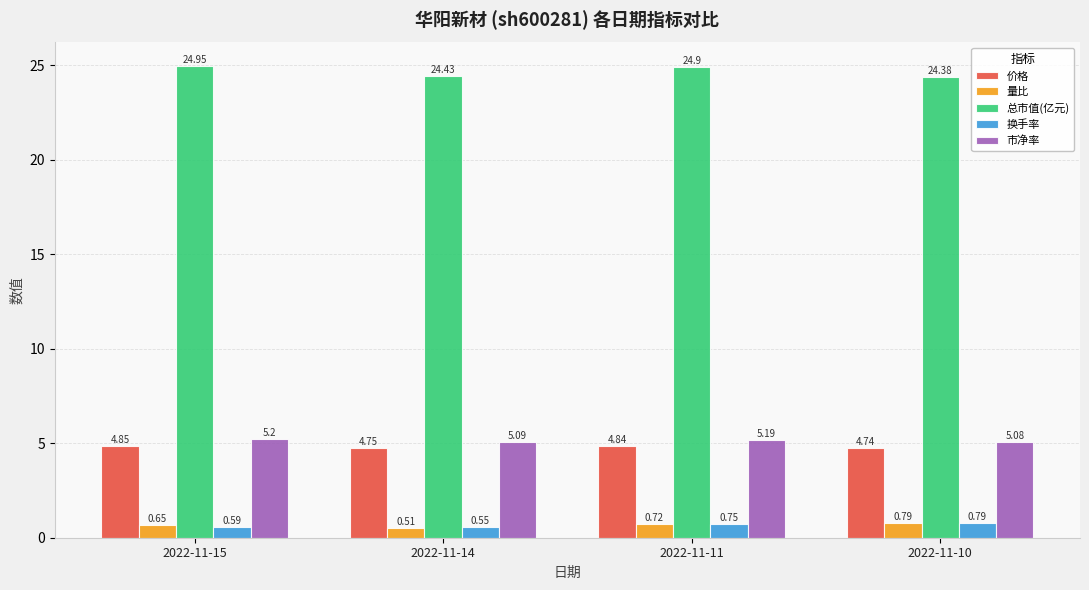

Are the bars grouped side by side (vs. stacked)?

Yes